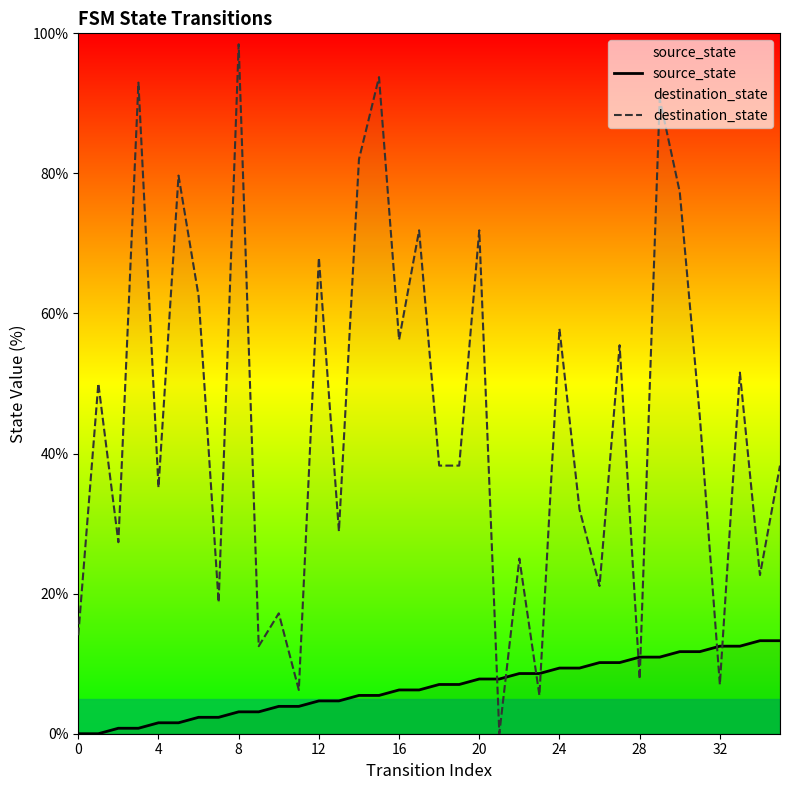

Reading right to left, what are all the values shown in this chart?

source_state: 13.3	13.3	12.5	12.5	11.7	11.7	10.9	10.9	10.2	10.2	9.4	9.4	8.6	8.6	7.8	7.8	7.0	7.0	6.2	6.2	5.5	5.5	4.7	4.7	3.9	3.9	3.1	3.1	2.3	2.3	1.6	1.6	0.8	0.8	0.0	0.0
destination_state: 38.3	22.7	51.6	7.0	45.3	77.3	90.6	7.8	55.5	21.1	32.0	57.8	5.5	25.0	0.0	71.9	38.3	38.3	71.9	56.2	93.8	82.0	28.9	68.0	6.2	17.2	12.5	98.4	18.8	62.5	79.7	35.2	93.0	27.3	50.0	14.1